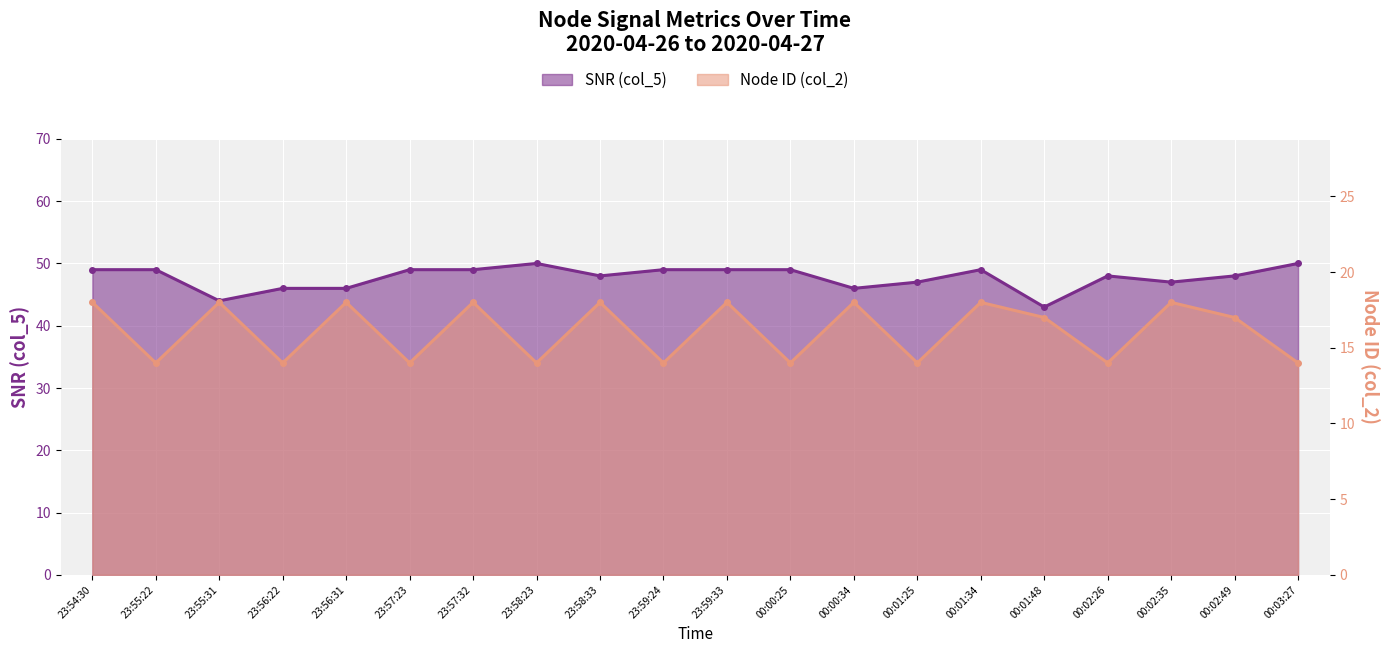

How many SNR (col_5) values are between 47 and 49?

13